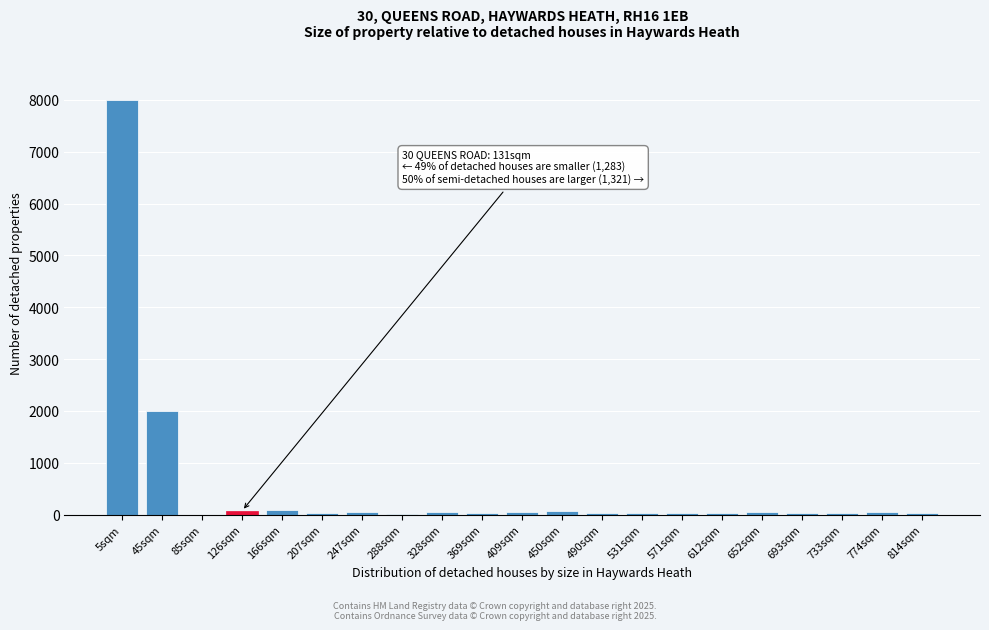

Which category has the highest value across all series?

5sqm